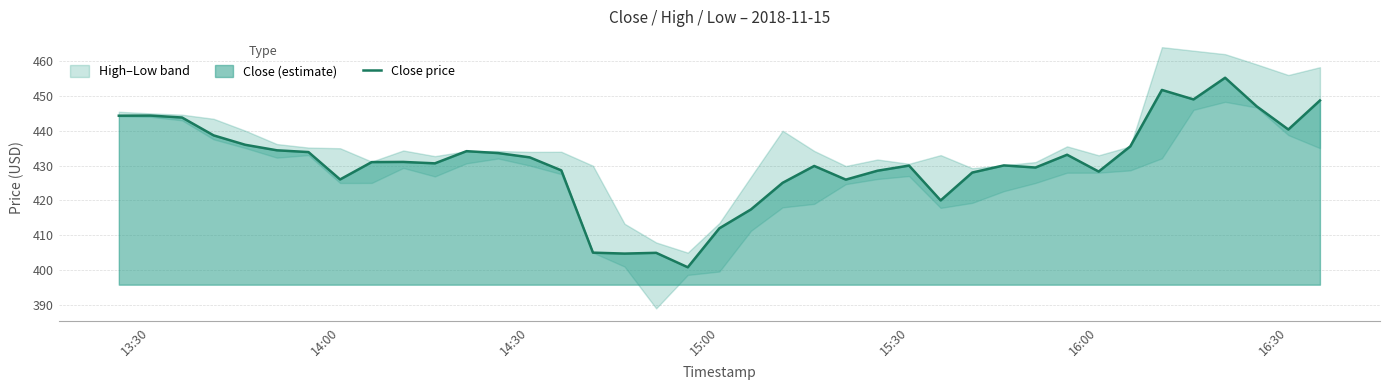

What is the minimum value shown in the chart?

400.8